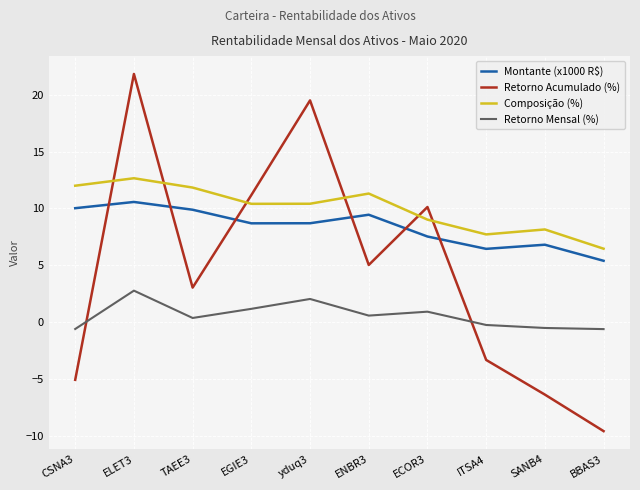

What are all the series names shown in the legend?

Montante (x1000 R$), Retorno Acumulado (%), Composição (%), Retorno Mensal (%)